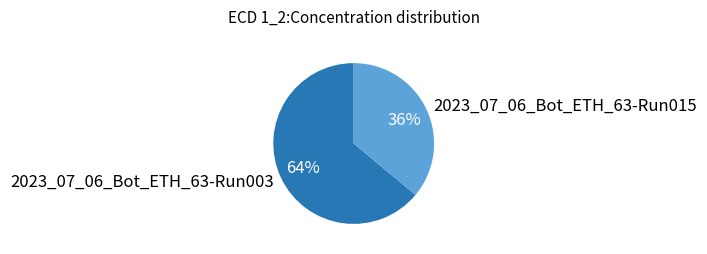

Is 2023_07_06_Bot_ETH_63-Run015 the majority of the pie?

No